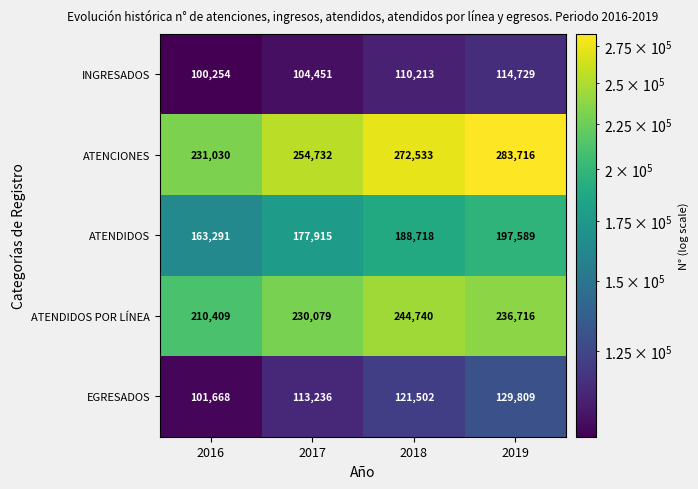

Is it true that ATENDIDOS equals 274447 at 2016?

False